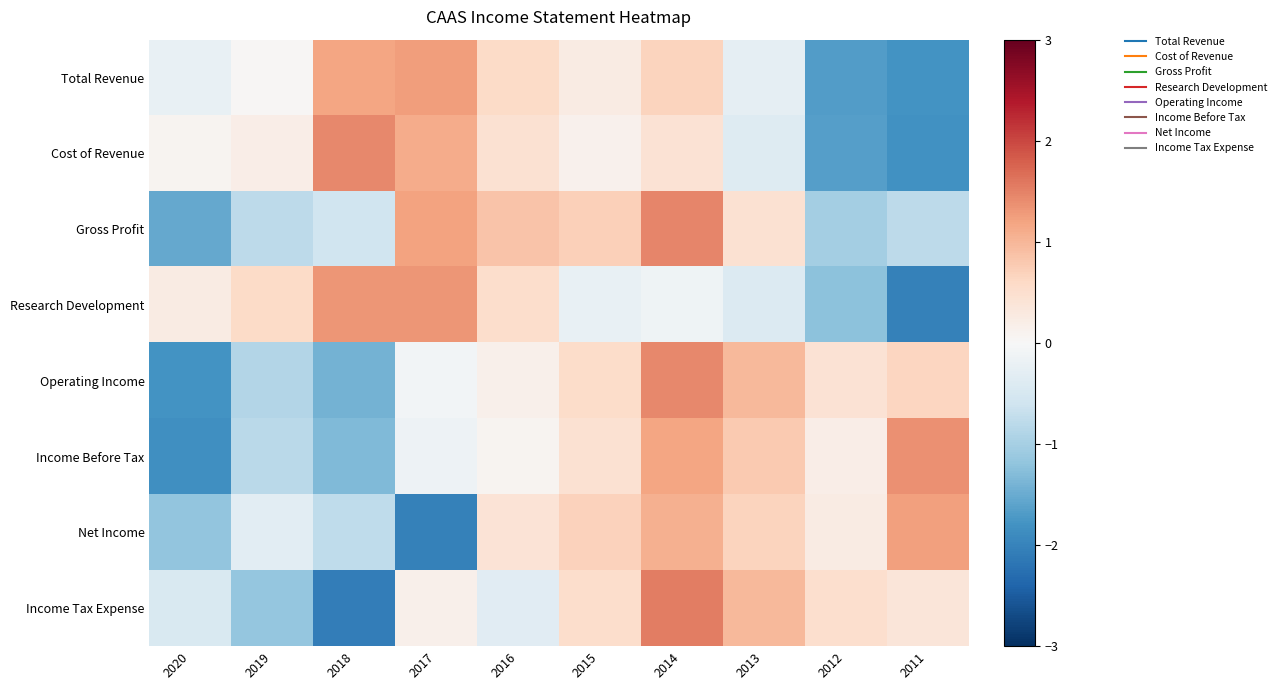

Rank the series by their maximum value, from lowest to highest.

Net Income, Total Revenue, Research Development, Income Before Tax, Operating Income, Cost of Revenue, Gross Profit, Income Tax Expense